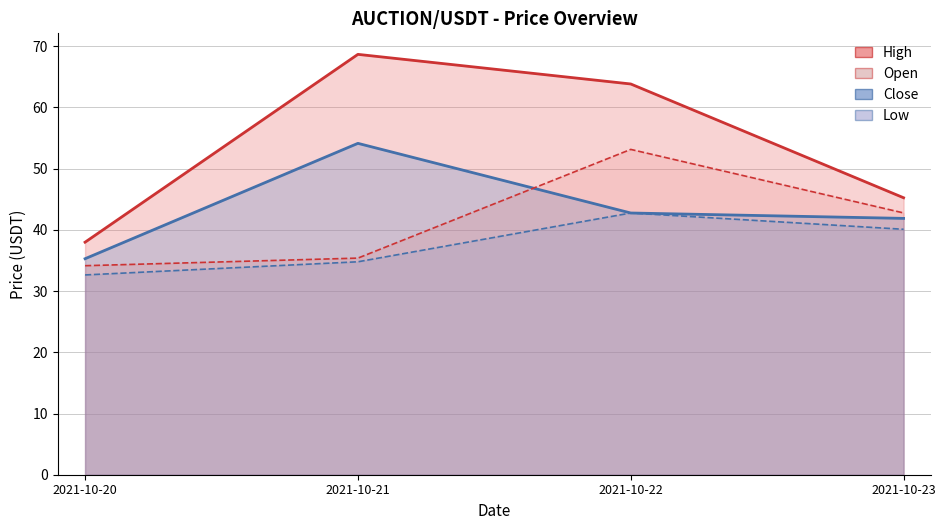

What is the spread (max minus min) of values at 2021-10-22?

21.1